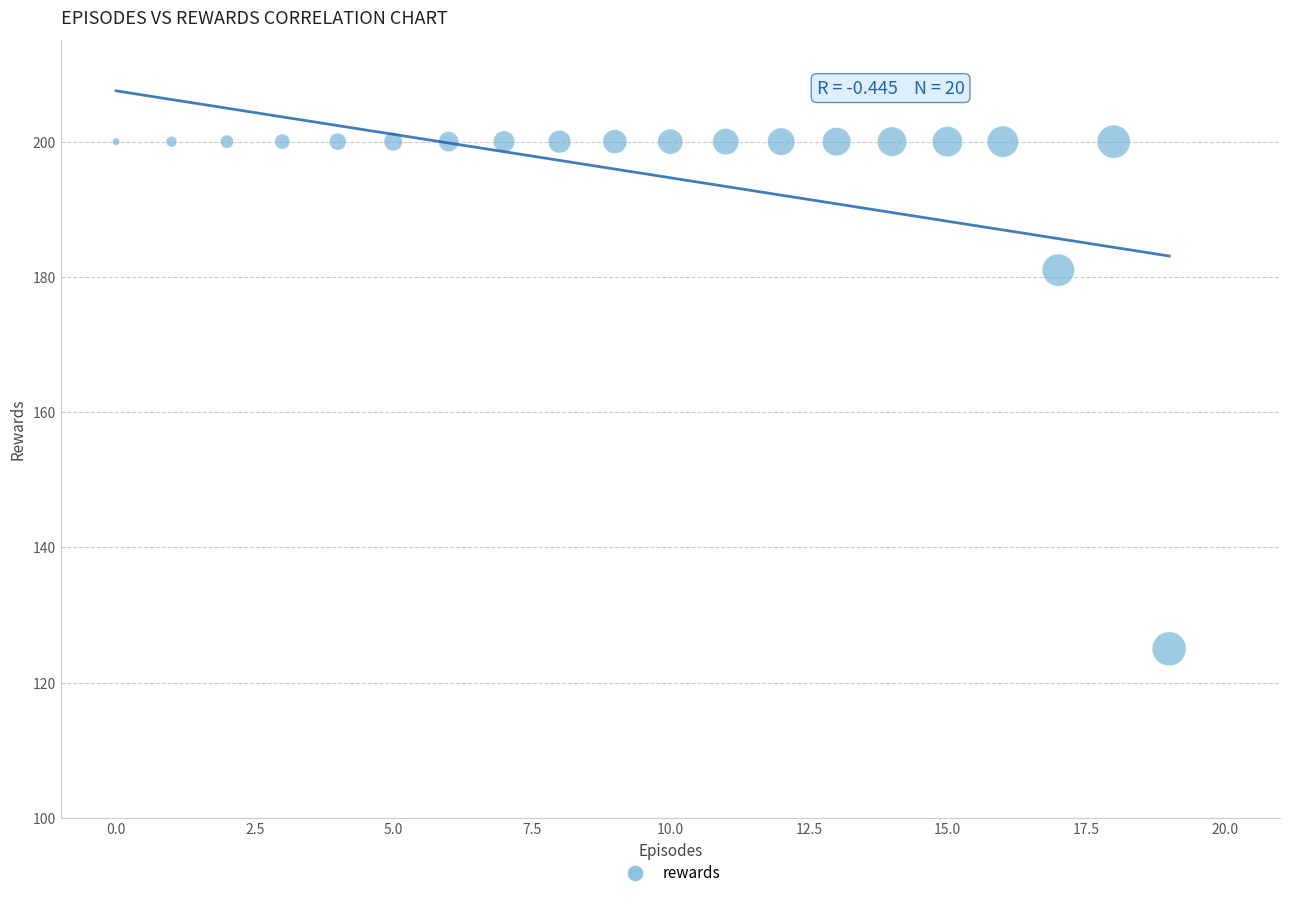

What is the range of Y values (max minus min)?

75